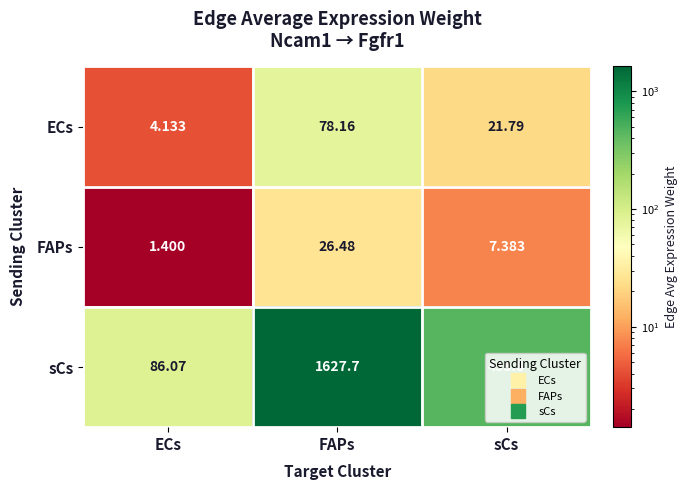

Is the value of sCs at FAPs greater than the value of FAPs at sCs?

Yes